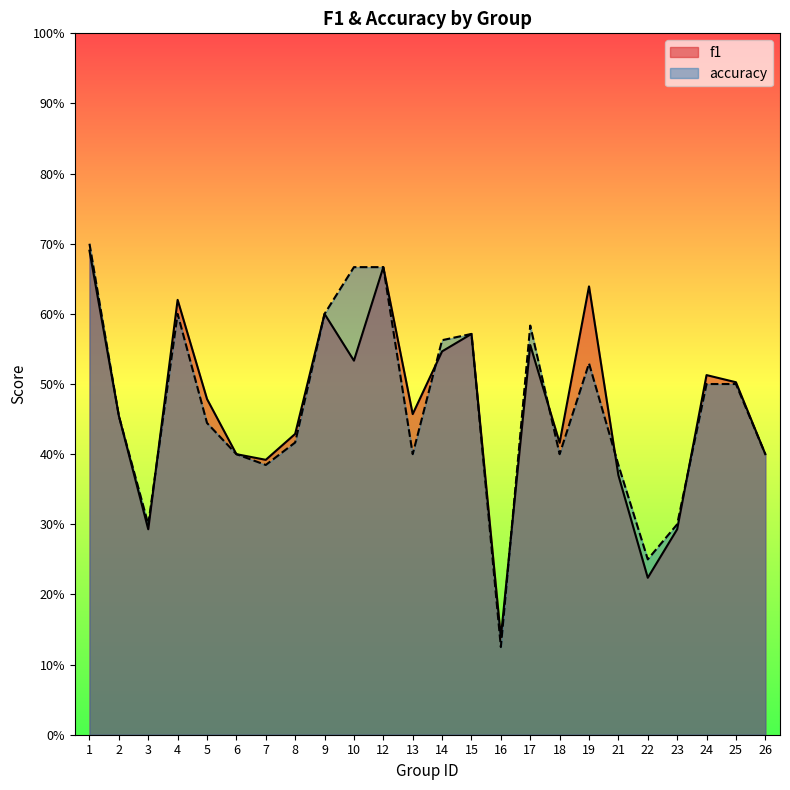

How many interior local valleys does the f1 series have?

7